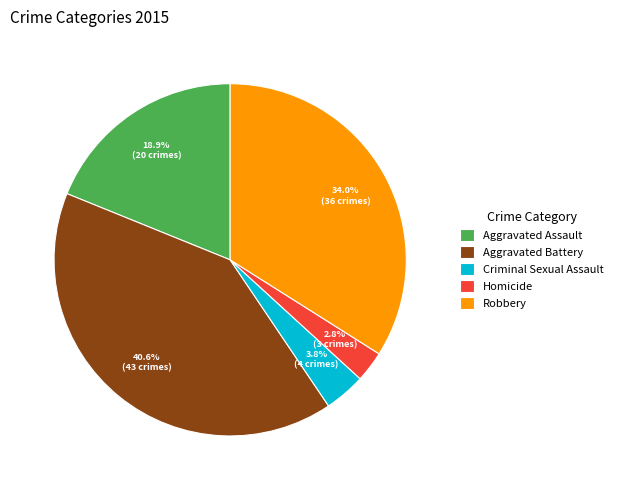

Is the sum of Aggravated Battery and Homicide greater than half?

No